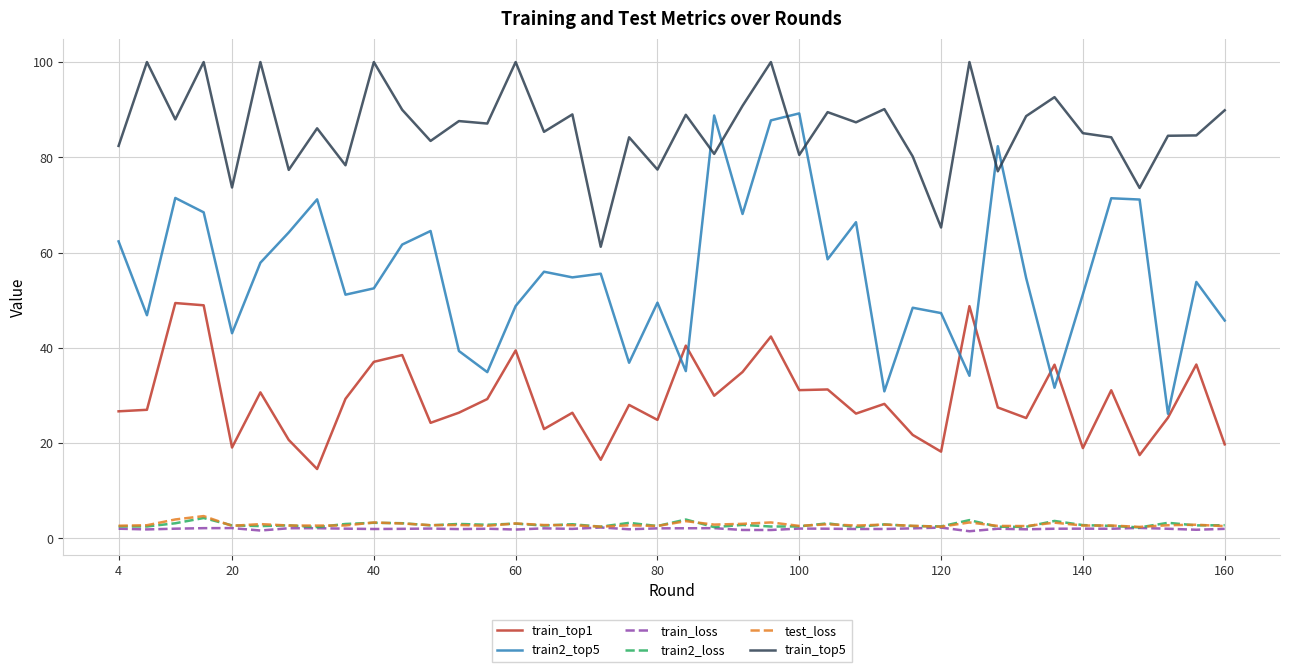

What is the minimum value for test_loss?

2.4